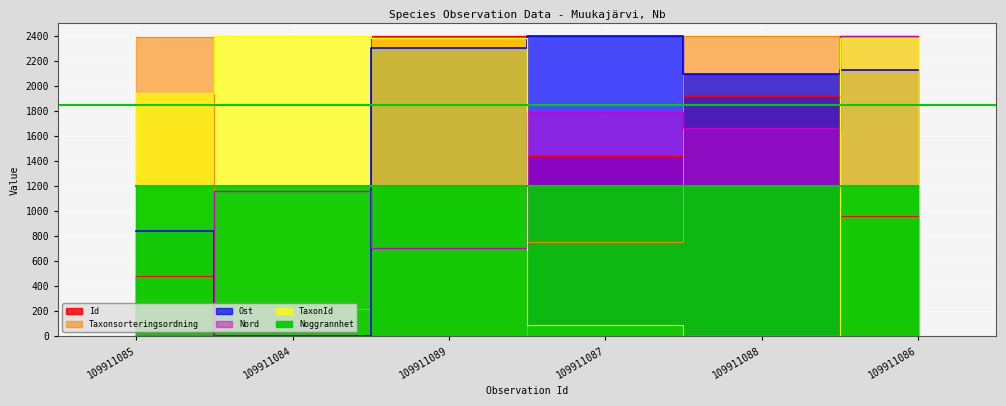

What is the sum of the Ost values at 109911089 and 109911088?

4404.4